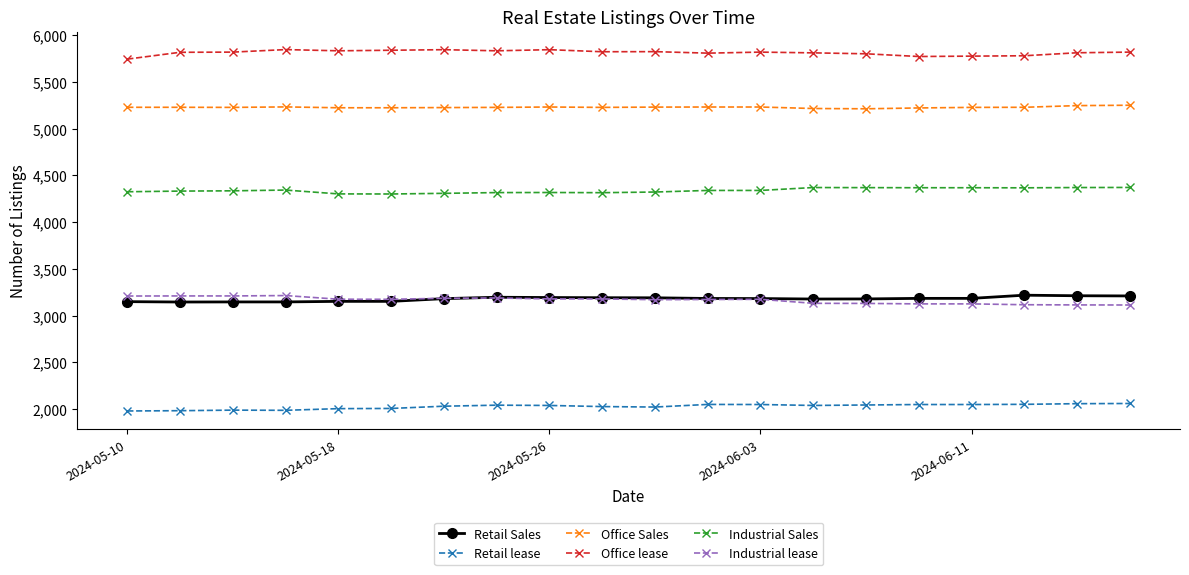

What is the lowest value of the Industrial lease series?

3113